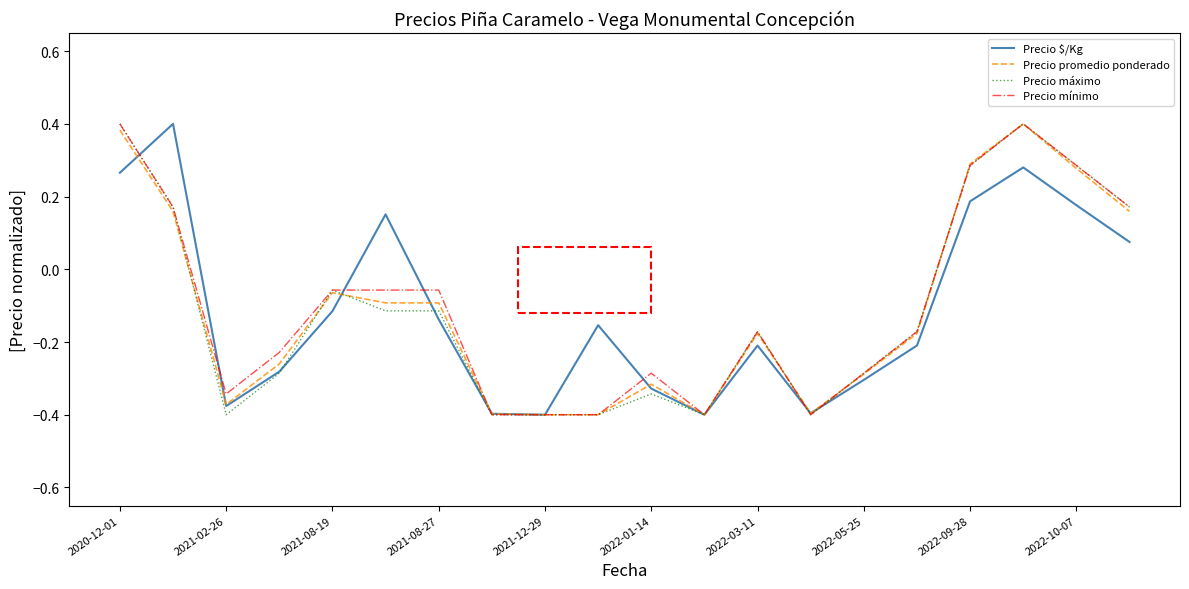

How many lines are shown in the chart?

4